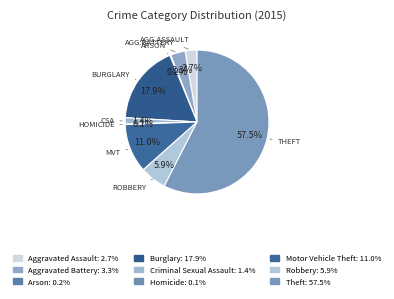

Which category has the biggest portion of the pie?

Theft